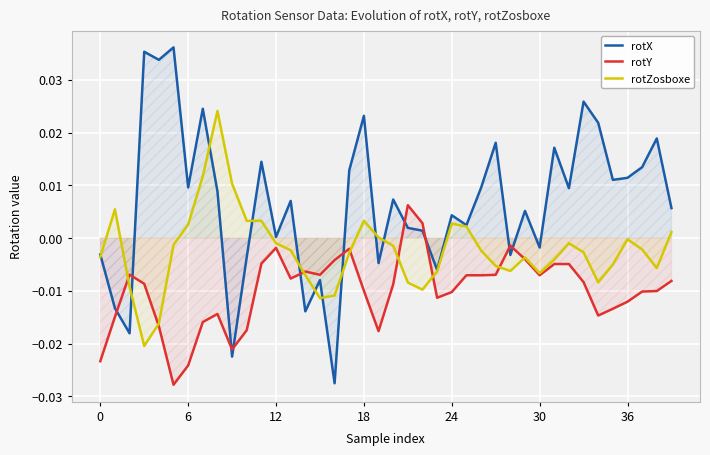

Where is rotY nearest to the value 0?

28